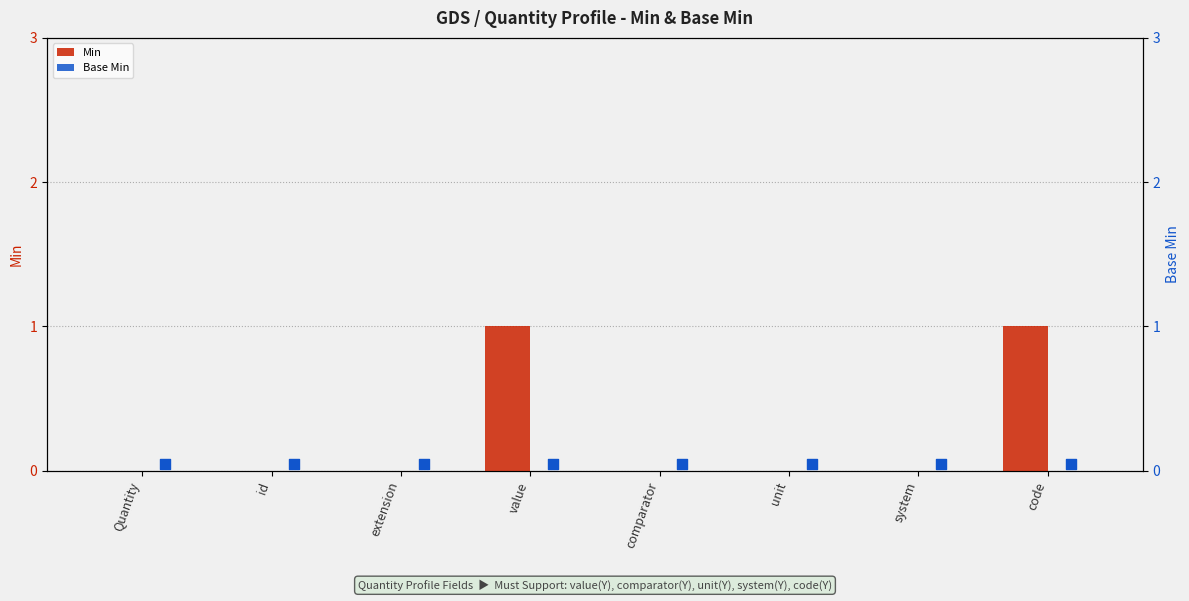

Which series contains the highest Y value?

Min